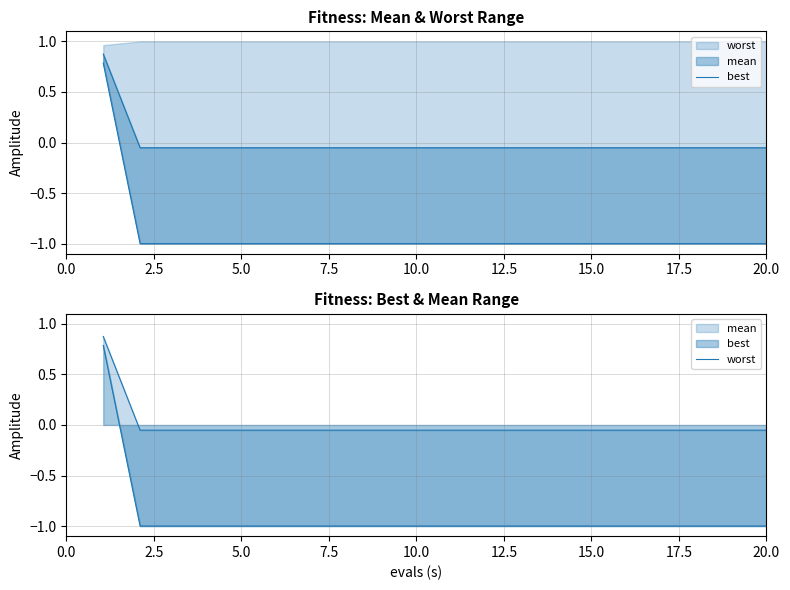

True or false: worst has more than 2 interior local peaks.

False